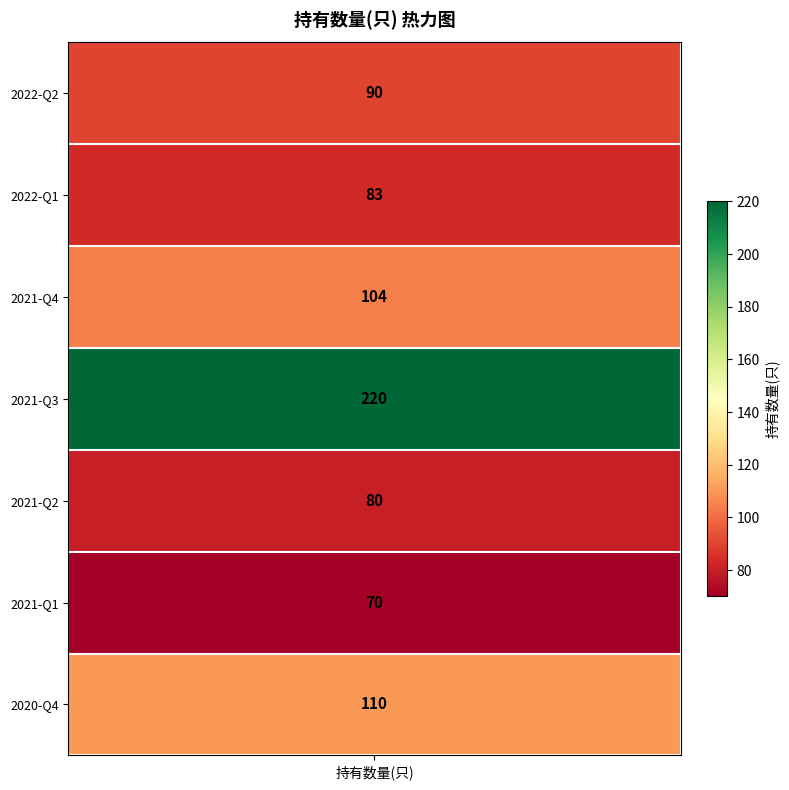

What is the change in value from 2021-Q4 to 2021-Q3?

+116